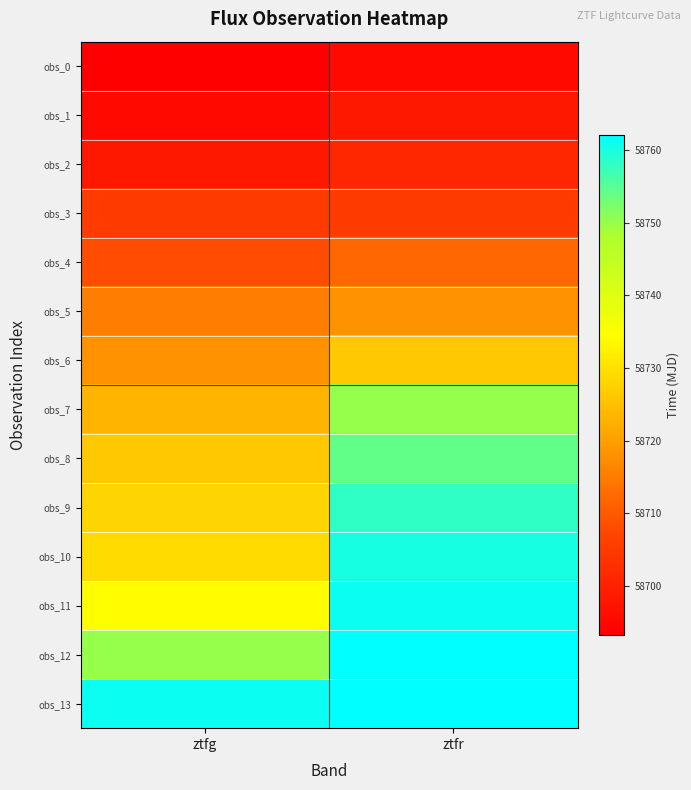

Which label corresponds to the smallest value in the chart?

ztfg